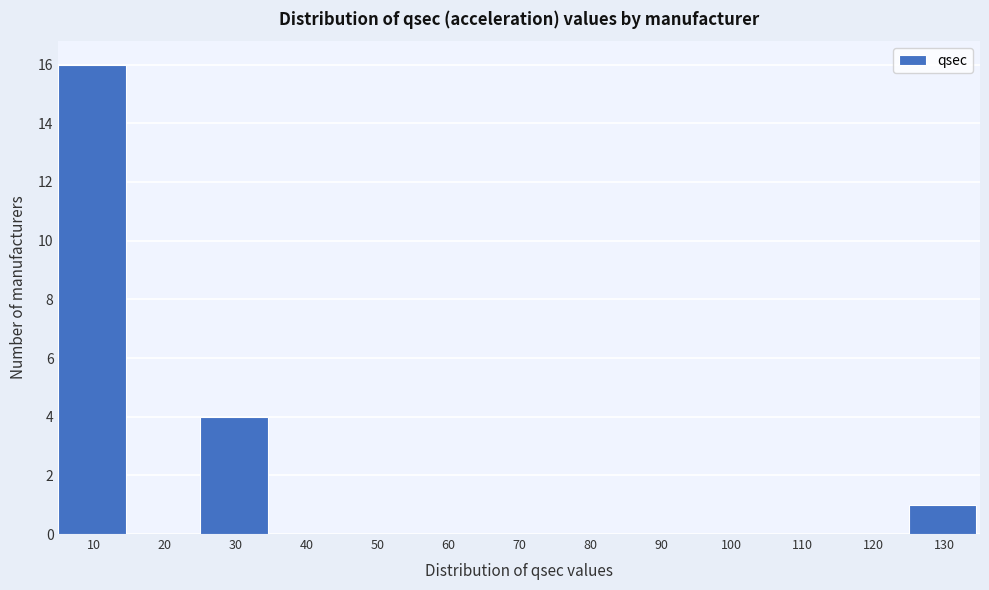

Reading left to right, what are all the values shown in this chart?

10=16	20=0	30=4	40=0	50=0	60=0	70=0	80=0	90=0	100=0	110=0	120=0	130=1